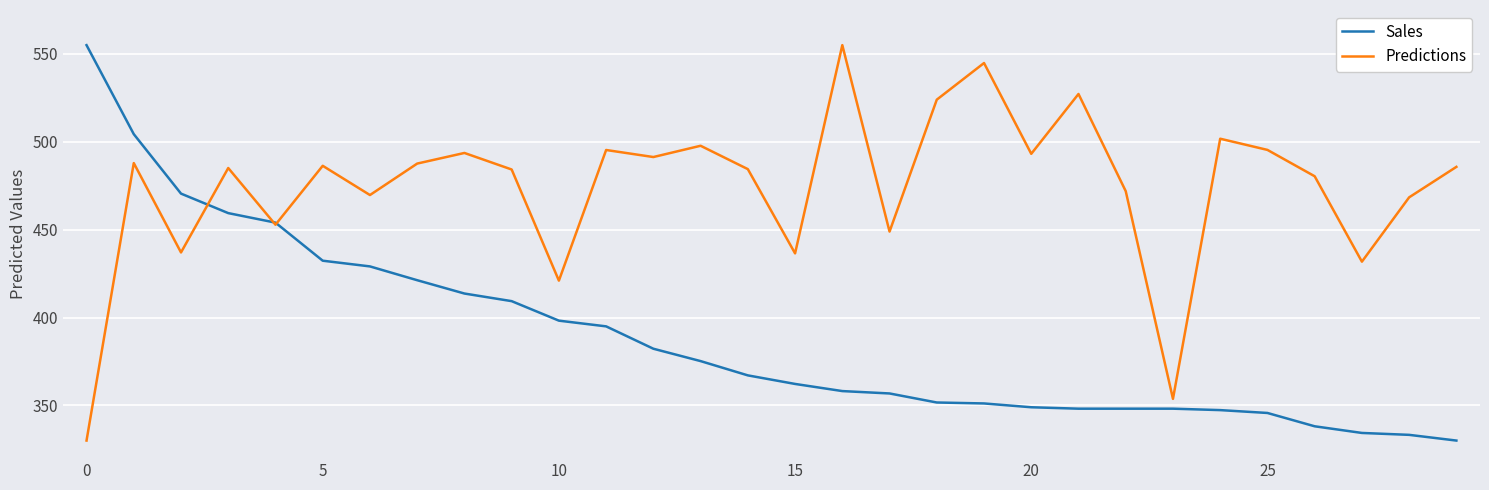

What is the maximum value for Sales?

555.0